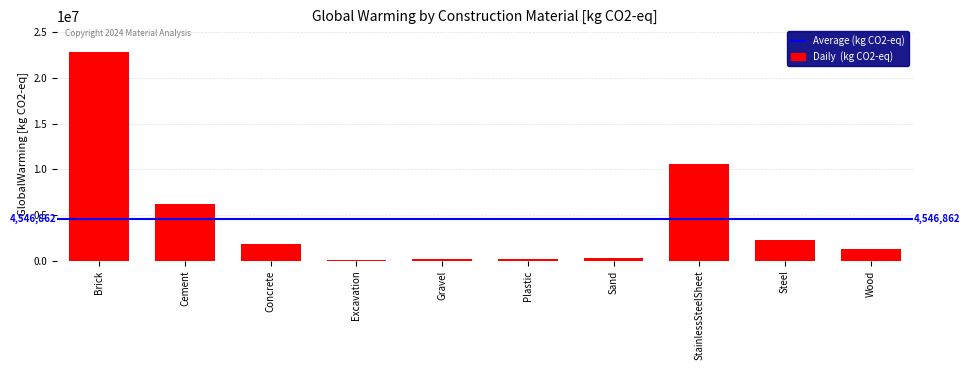

Between Brick and Sand, which is larger?

Brick